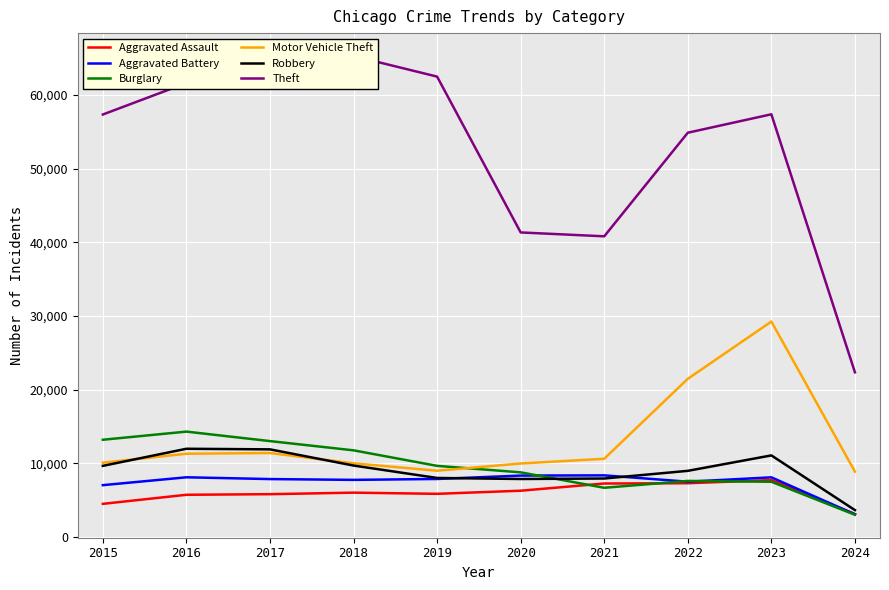

What are all the series names shown in the legend?

Aggravated Assault, Aggravated Battery, Burglary, Motor Vehicle Theft, Robbery, Theft